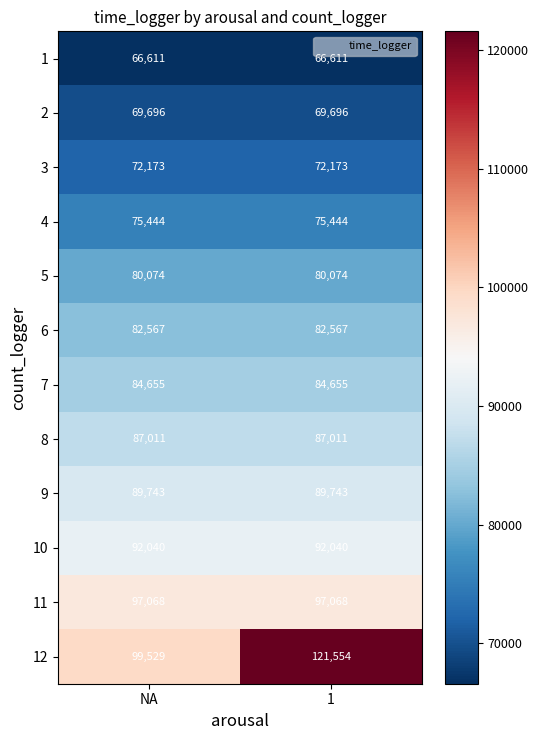

What is the maximum value for 8?

87011